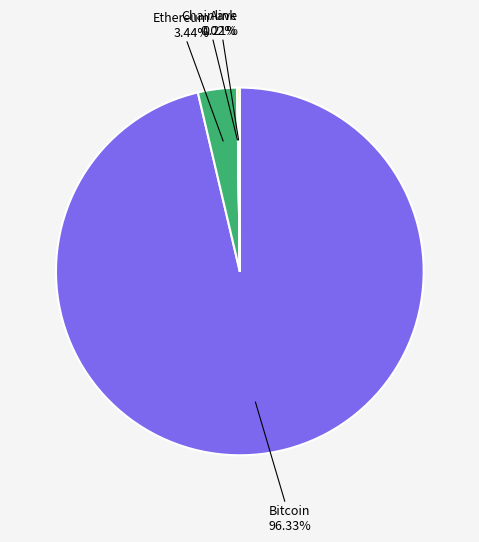

Does any single category account for the majority?

Yes